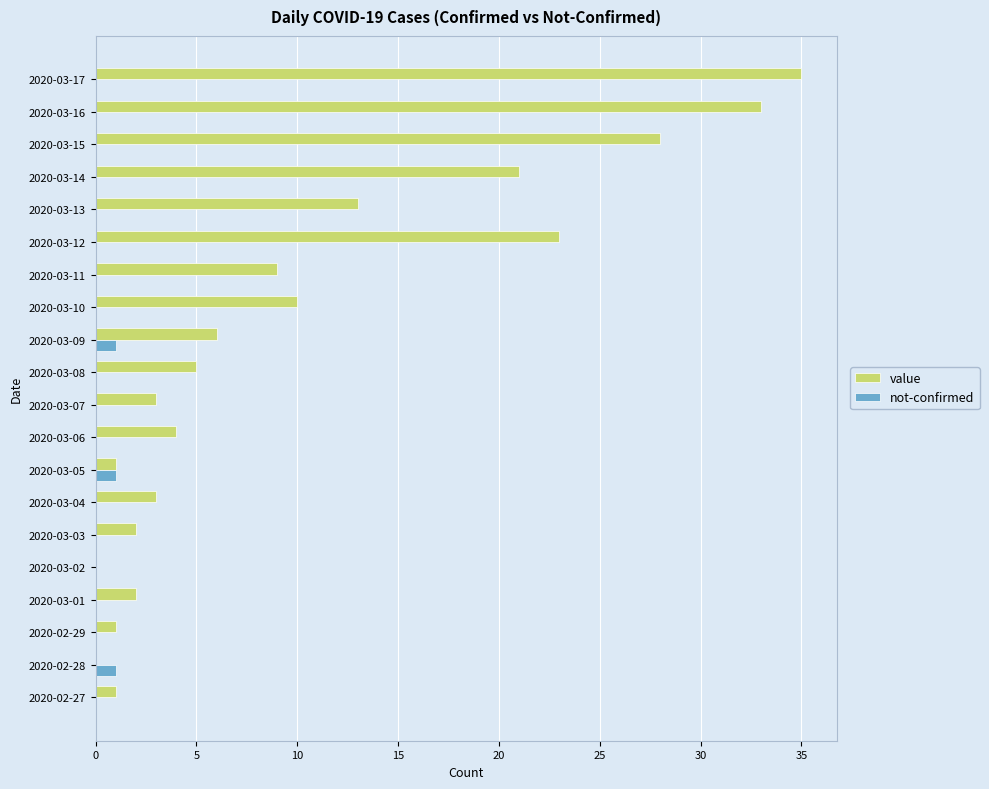

What is the sum of all value values?

200